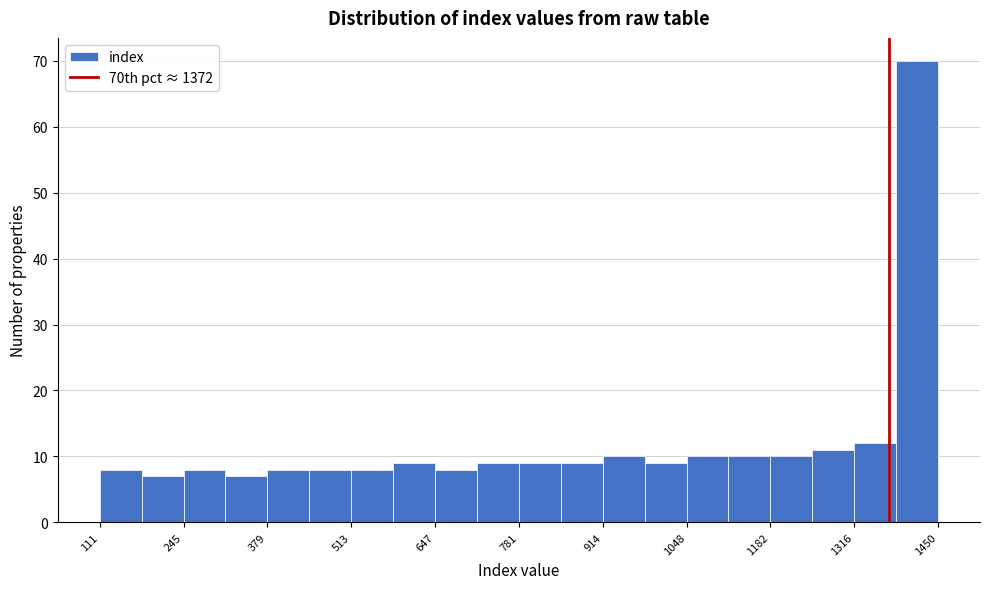

Read against the x-axis, roughly where is the centre of the tallest bar?

1420